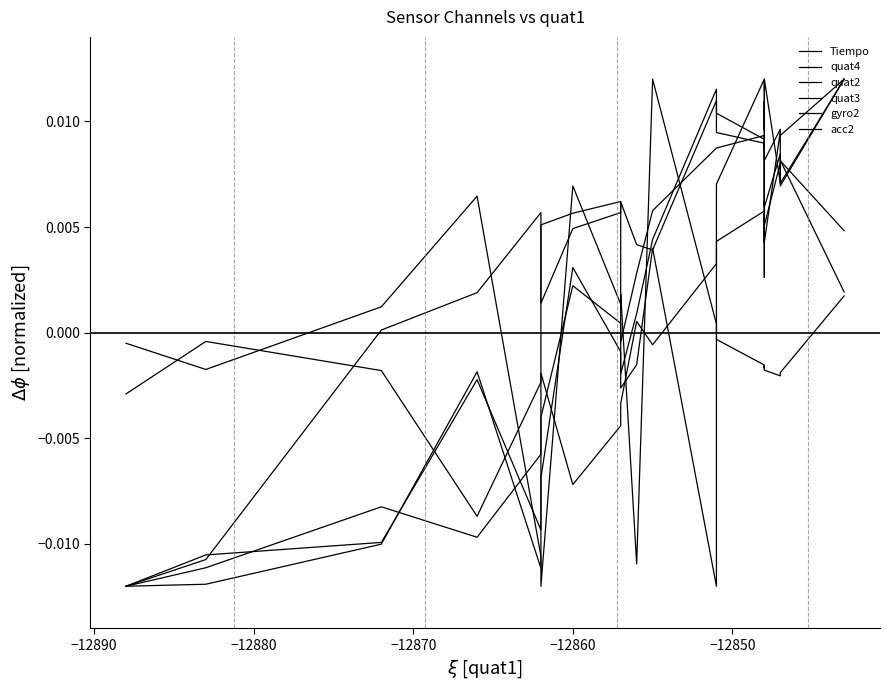

At which category does quat2 reach its first local peak?

−12860